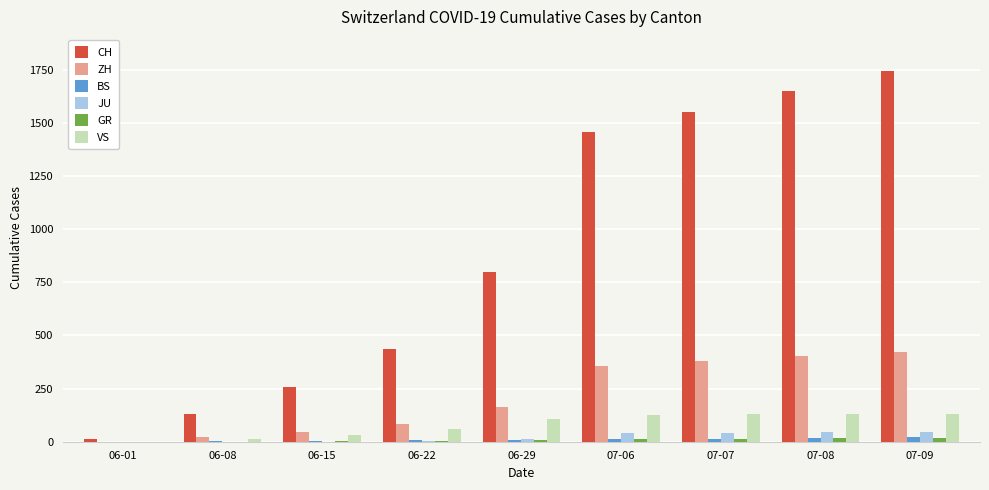

Which label corresponds to the largest value in the chart?

07-09